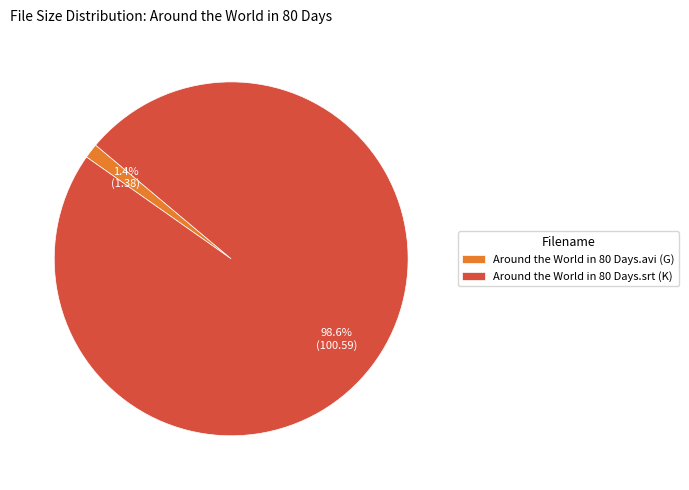

What percentage is the Around the World in 80 Days.srt (K) slice, to the nearest percent?

99%